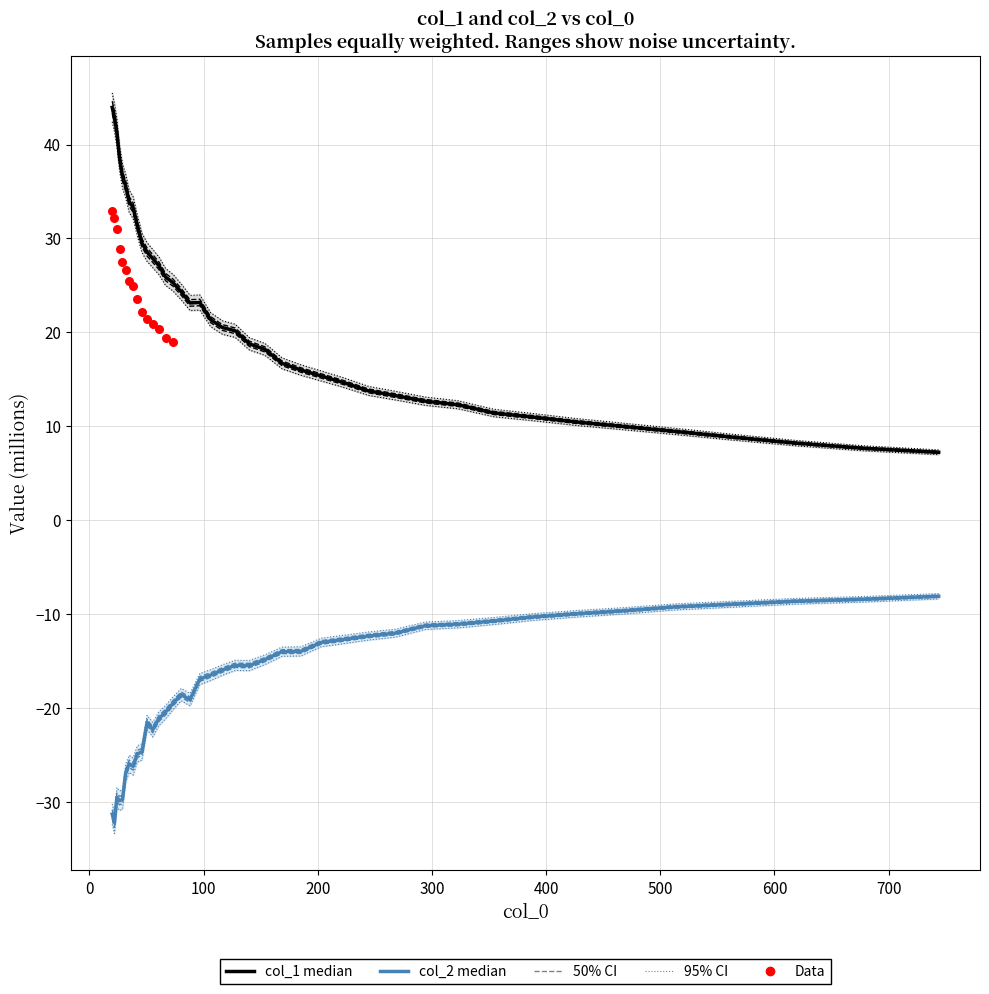

Which series contains the highest Y value?

col_1